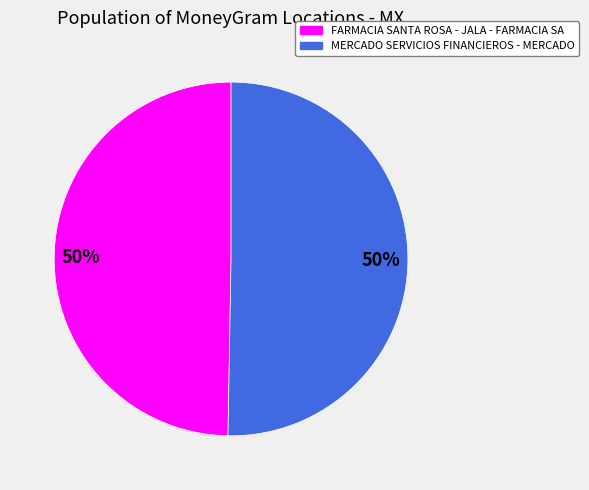

What percentage is the MERCADO SERVICIOS FINANCIEROS - MERCADO slice, to the nearest percent?

50%